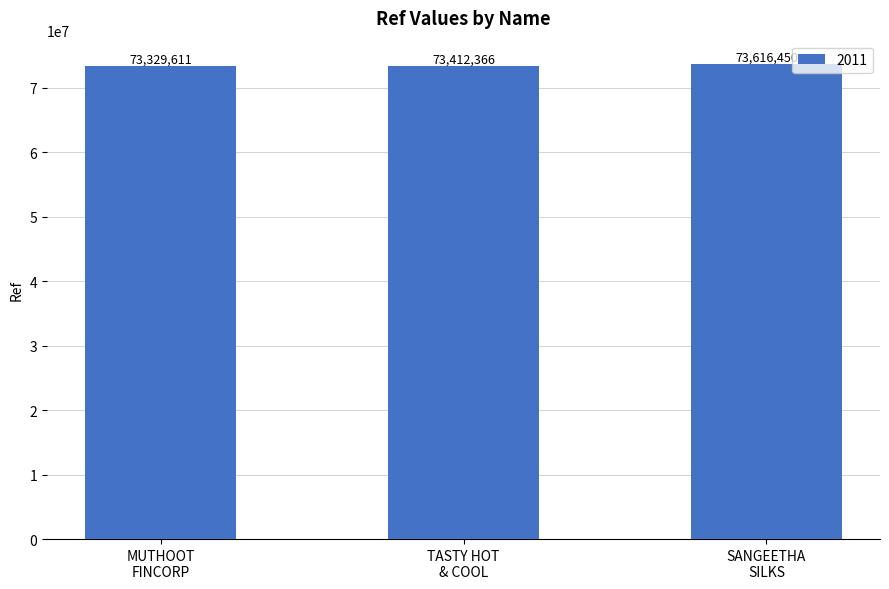

What is the value of the 2nd bar from the left?

73412366